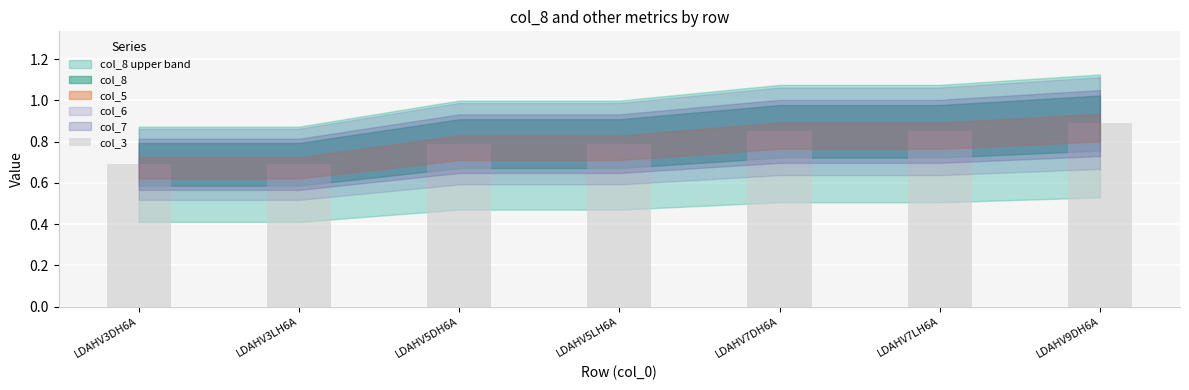

What is the change in value from LDAHV5LH6A to LDAHV7DH6A?

+0.1